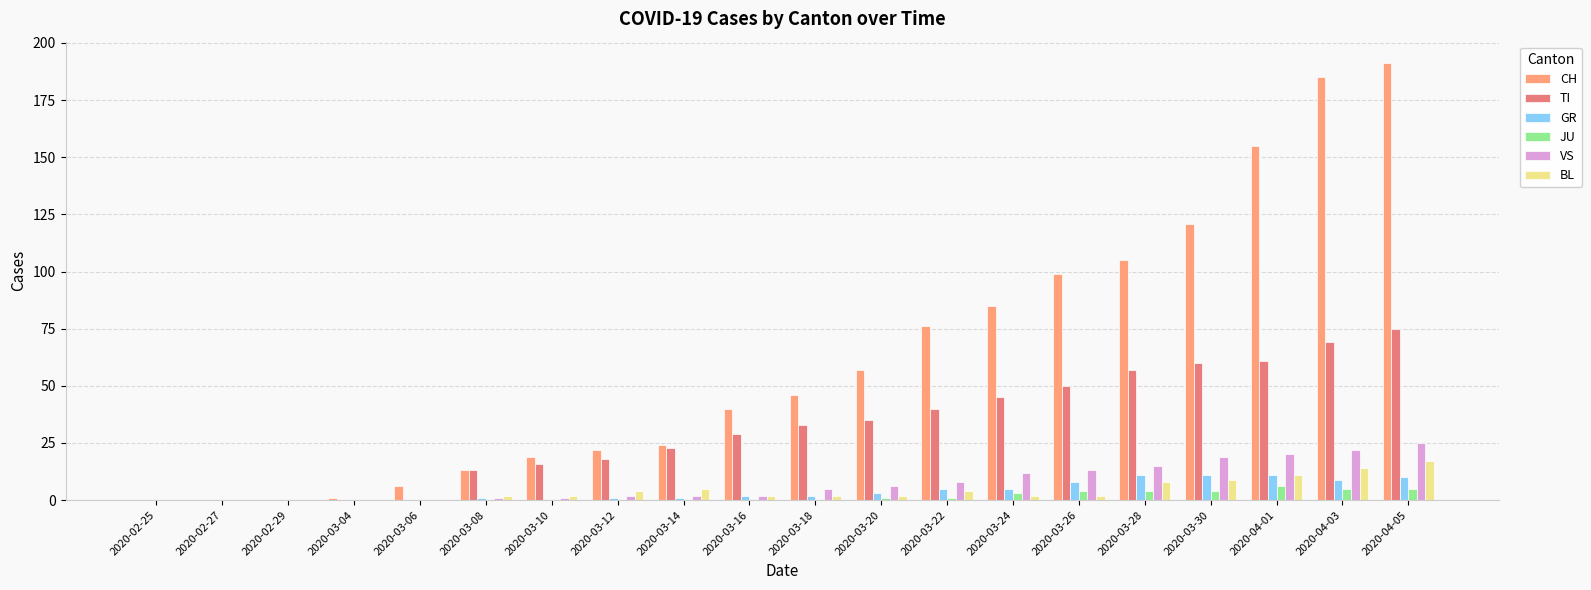

Reading left to right, list all the values displayed in this chart.

CH: 0	0	0	1	6	13	19	22	24	40	46	57	76	85	99	105	121	155	185	191
TI: 0	0	0	0	0	13	16	18	23	29	33	35	40	45	50	57	60	61	69	75
GR: 0	0	0	0	0	1	0	1	1	2	2	3	5	5	8	11	11	11	9	10
JU: 0	0	0	0	0	0	0	0	0	0	0	1	1	3	4	4	4	6	5	5
VS: 0	0	0	0	0	1	1	2	2	2	5	6	8	12	13	15	19	20	22	25
BL: 0	0	0	0	0	2	2	4	5	2	2	2	4	2	2	8	9	11	14	17